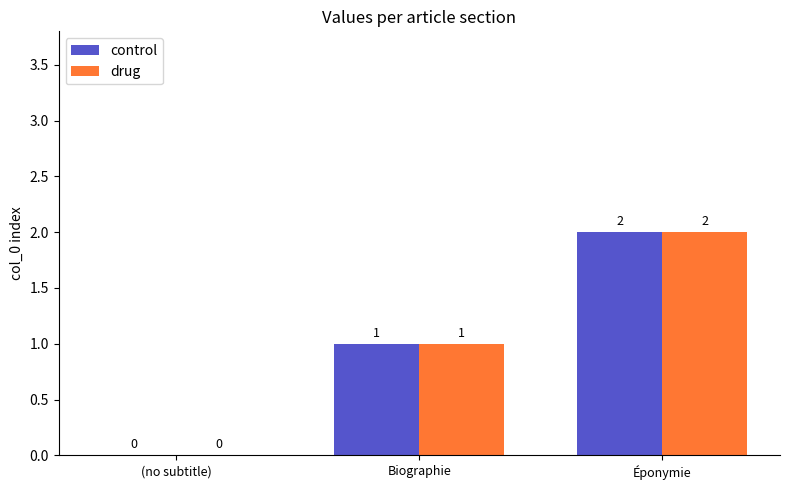

How many control values are between 0 and 2?

3